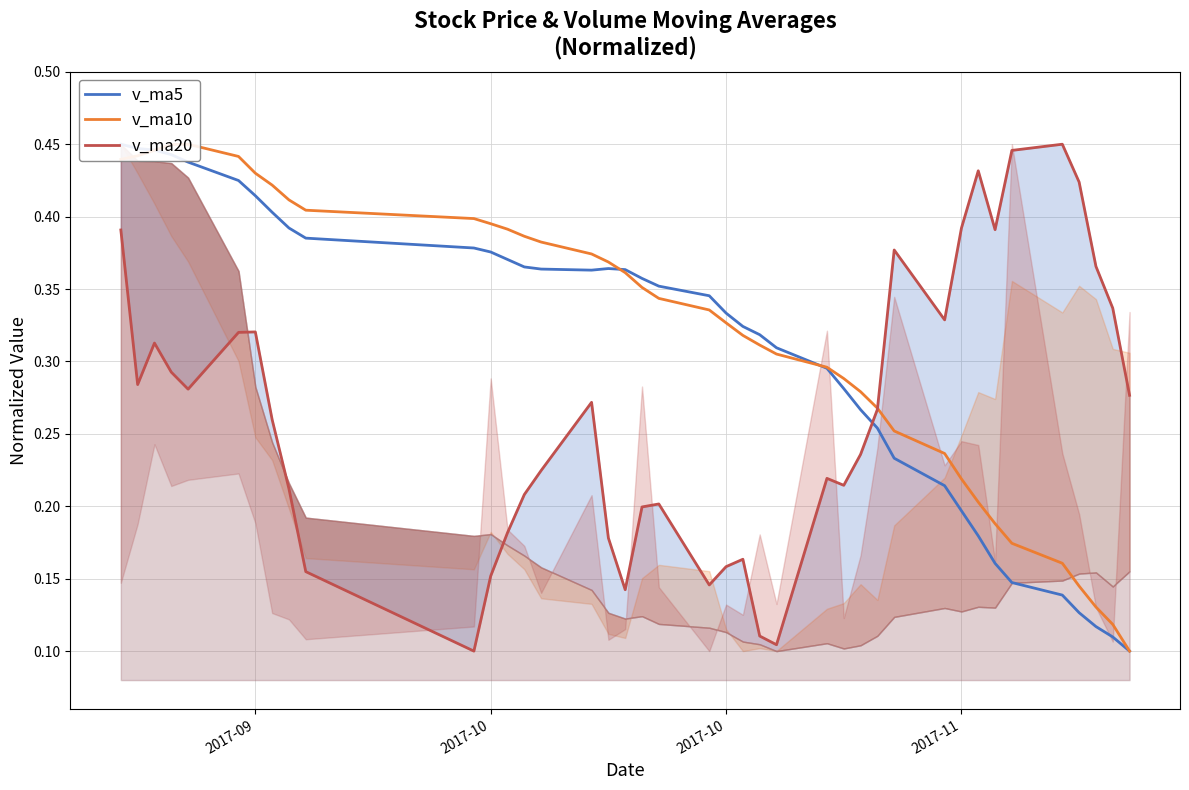

How many lines are shown in the chart?

3